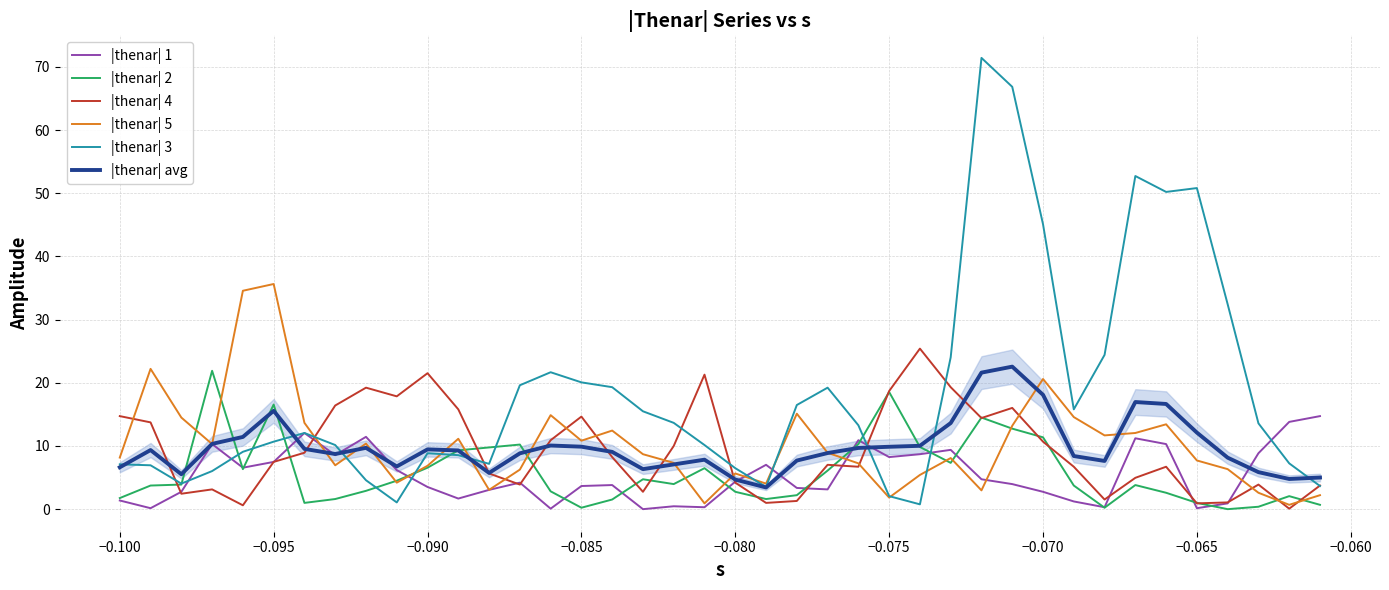

Count the number of data series in this chart.

6